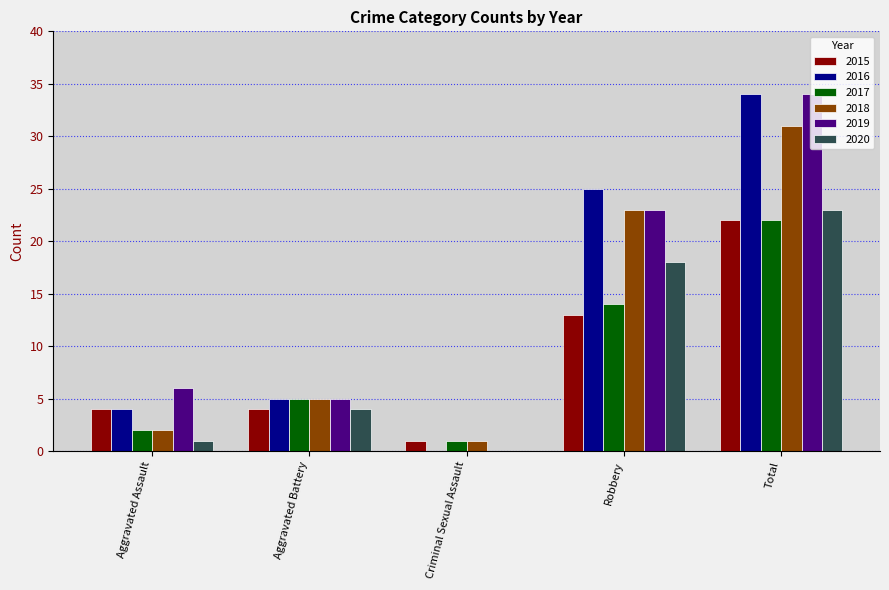

Which category has the highest value across all series?

Total